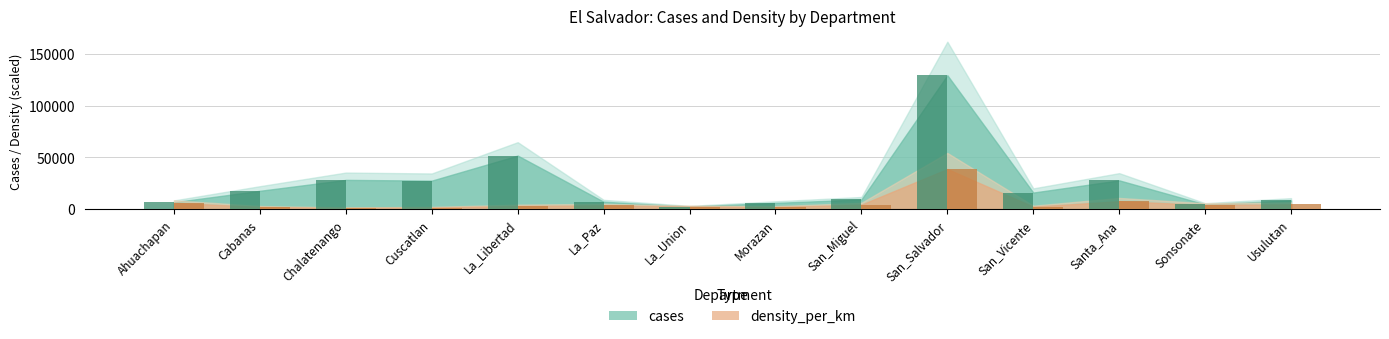

What is the value of the density_per_km bar at the 9th from the left?

4397.5